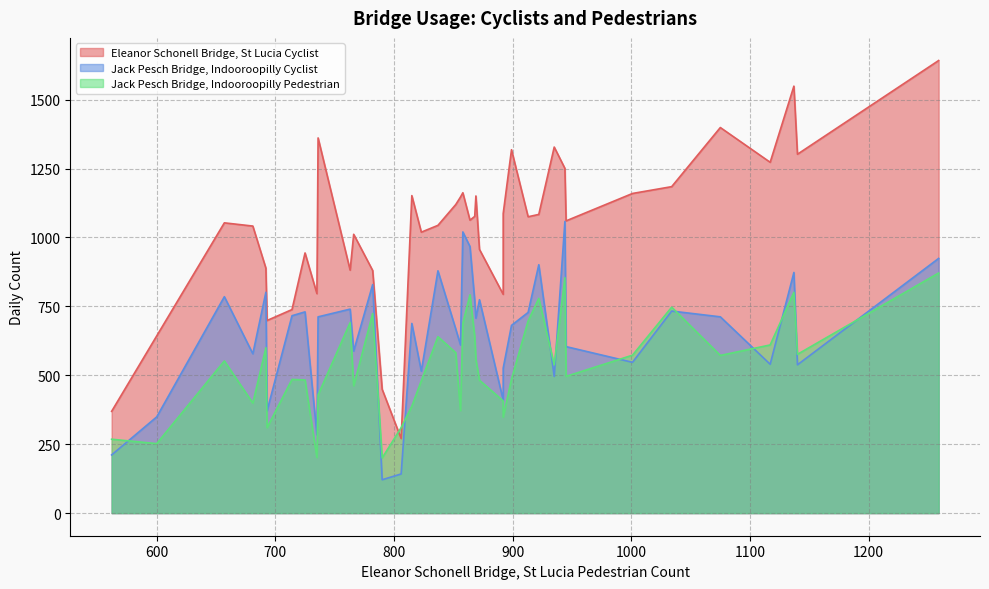

What are all the series names shown in the legend?

Eleanor Schonell Bridge, St Lucia Cyclist, Jack Pesch Bridge, Indooroopilly Cyclist, Jack Pesch Bridge, Indooroopilly Pedestrian